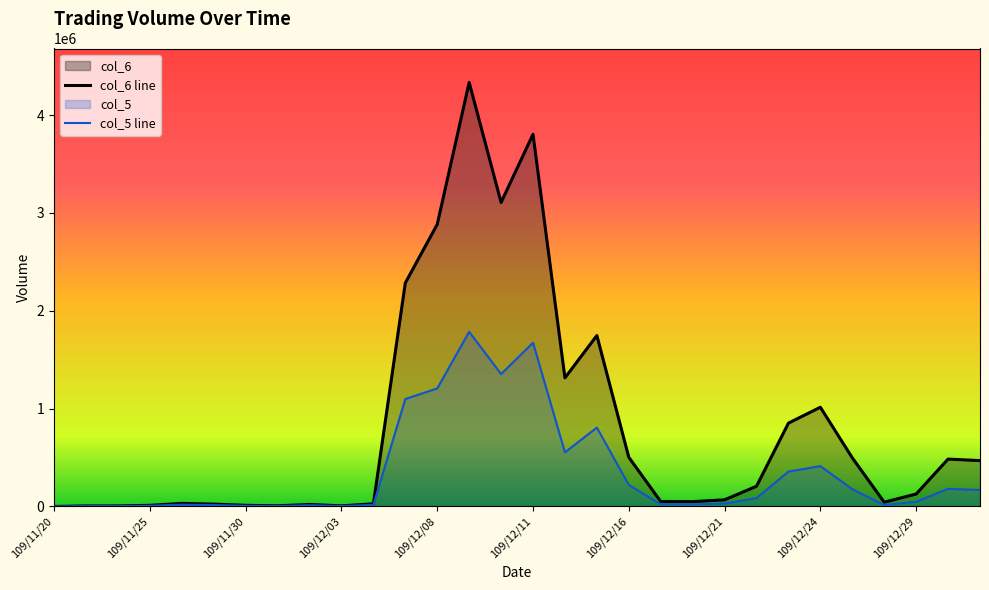

Which series has the largest total across all categories?

col_6 line